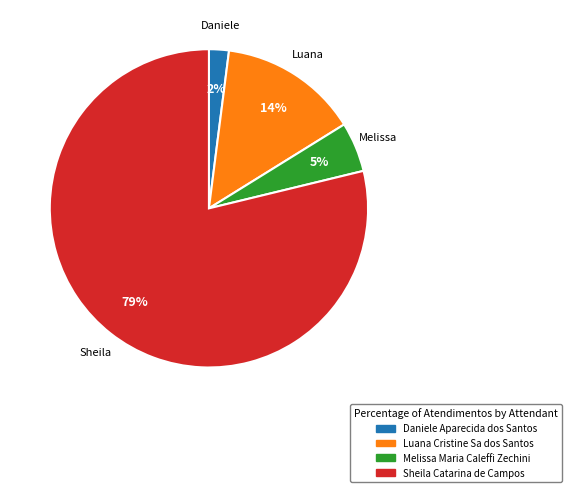

Do Luana Cristine Sa dos Santos and Daniele Aparecida dos Santos together represent more than half of the pie?

No